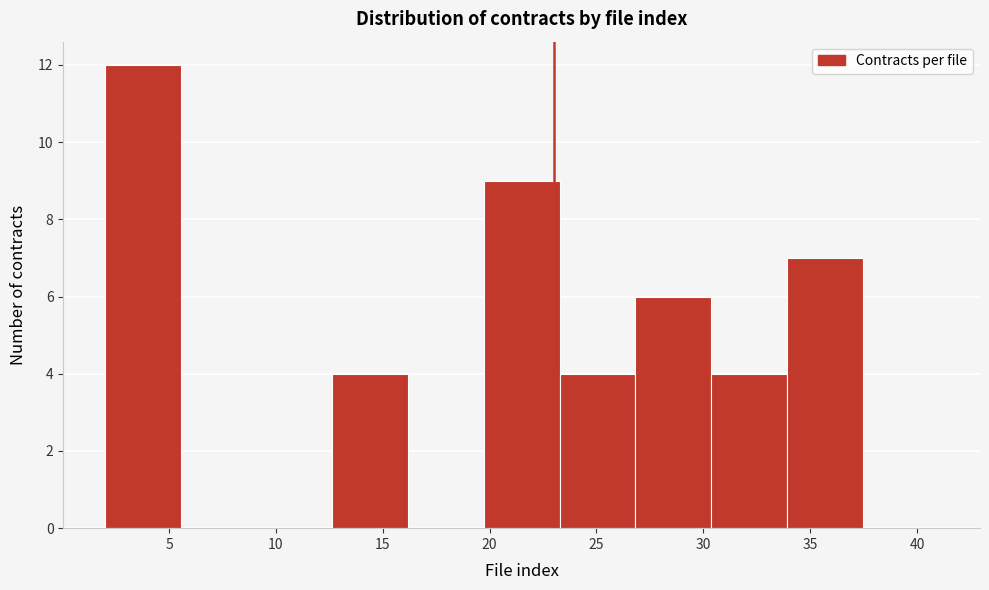

Reading left to right, transcribe this chart: for each bar, give the range it covers on the x-axis and its height. Neither the bar edges nor the heights are printed on the chart, so give them approximately, as read against the axes.

2.0 to 5.5: 12
5.5 to 9.0: 0
9.0 to 12.5: 0
12.5 to 16.0: 4
16.0 to 19.5: 0
19.5 to 23.5: 9
23.5 to 27.0: 4
27.0 to 30.5: 6
30.5 to 34.0: 4
34.0 to 37.5: 7
37.5 to 41.0: 0